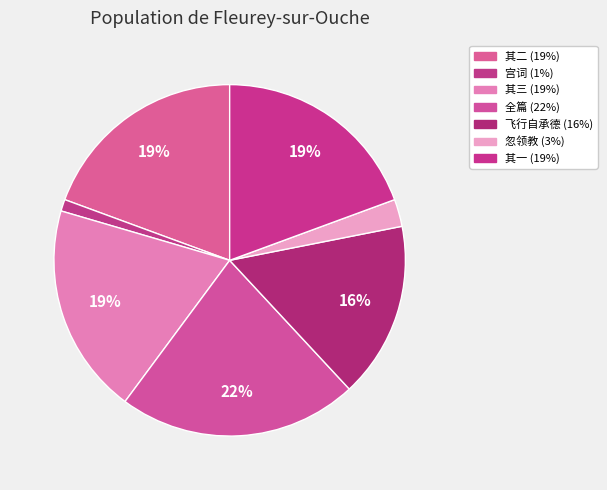

How many segments does this pie chart have?

7